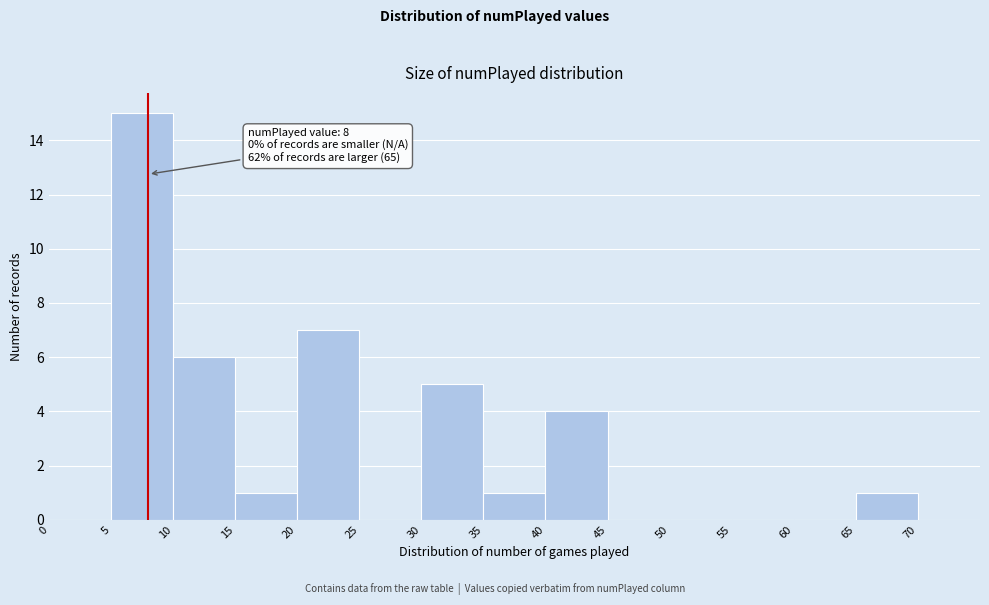

Over which range of the x-axis is the bar tallest?

5 to 10